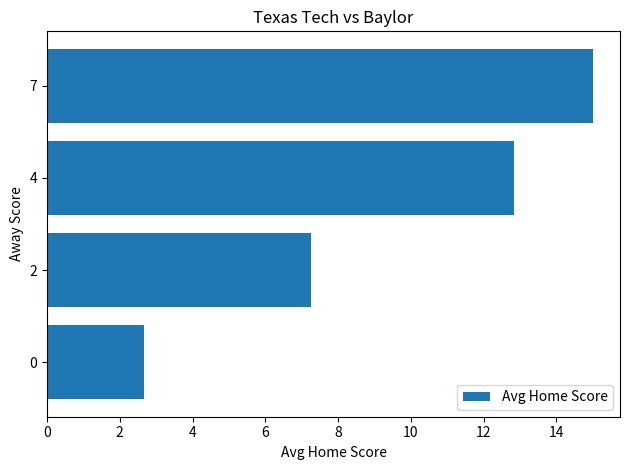

What value does the data have at 0?

2.7